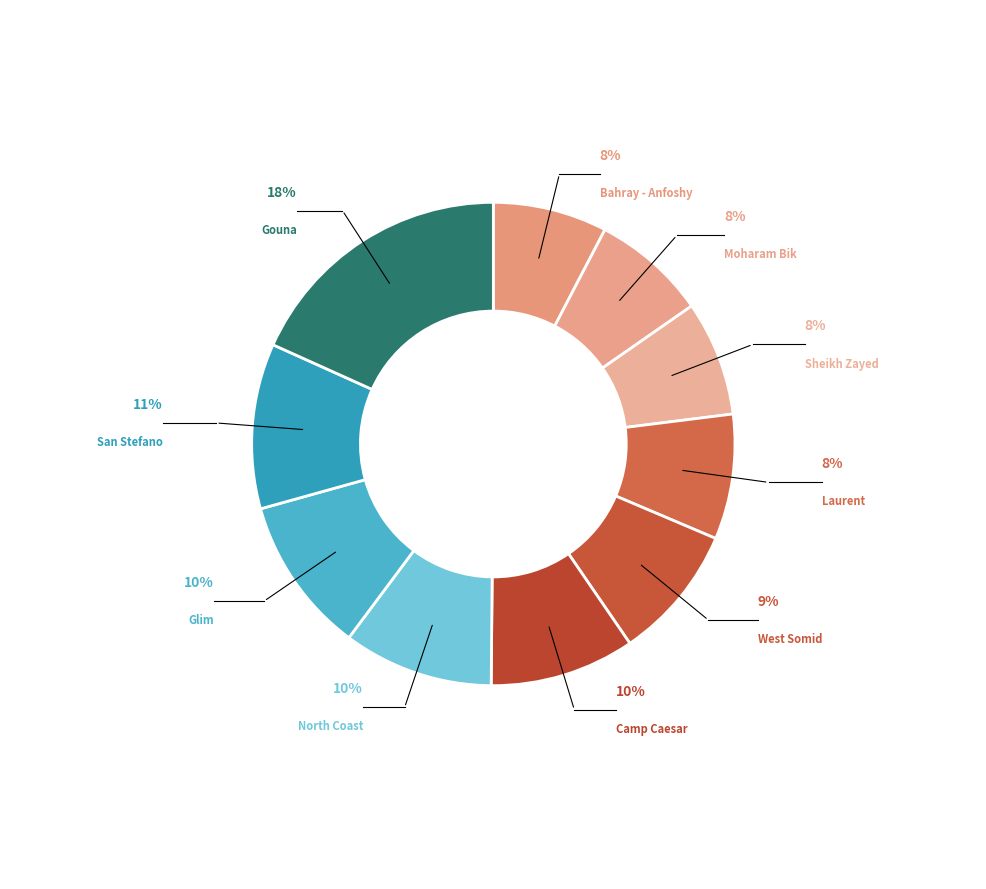

To the nearest percent, what is the average slice percentage?

10%